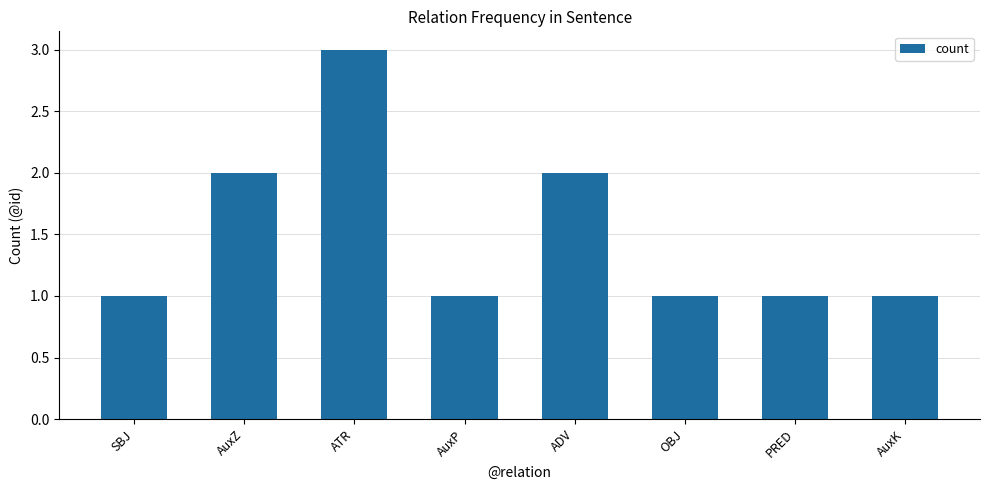

Between AuxZ and AuxP, which is larger?

AuxZ